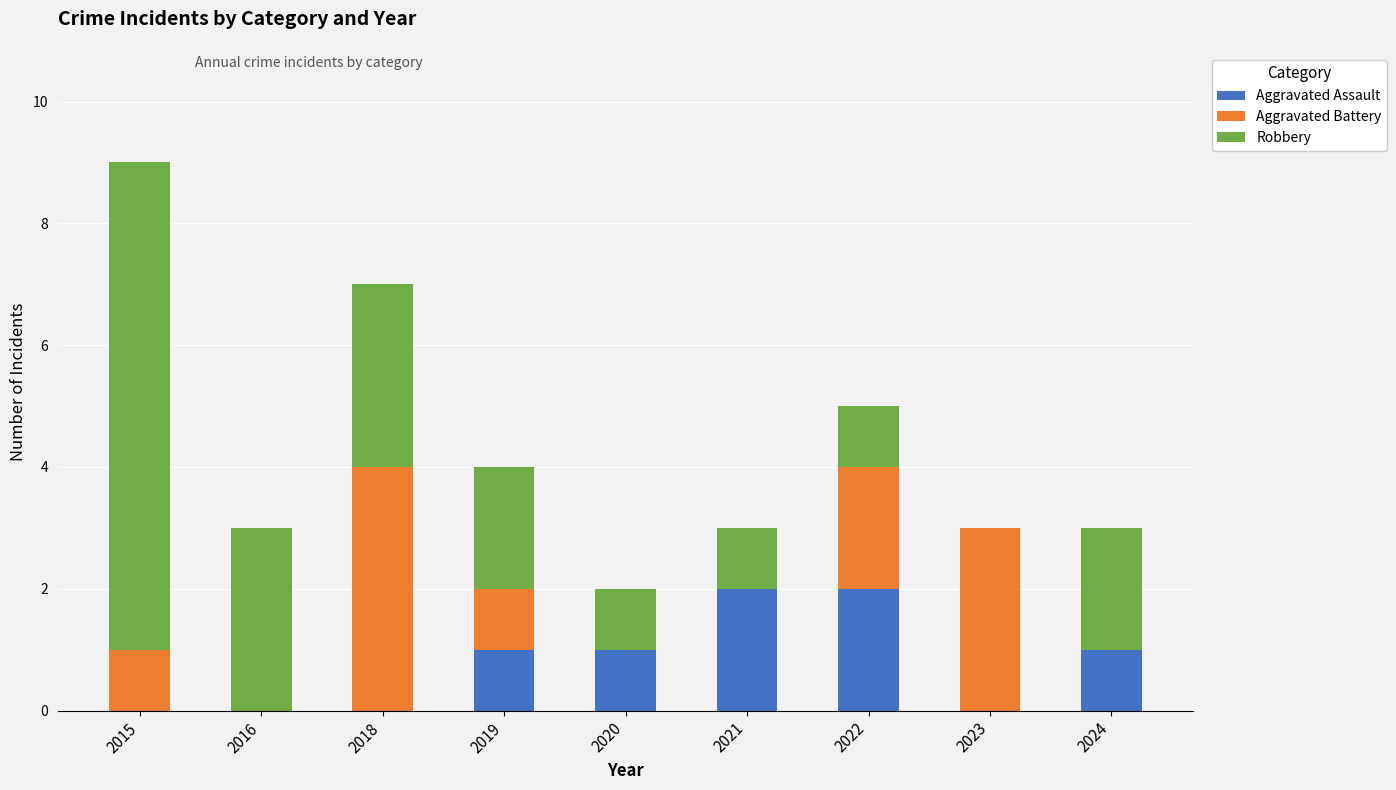

Is it true that Aggravated Assault equals 1 at 2016?

False